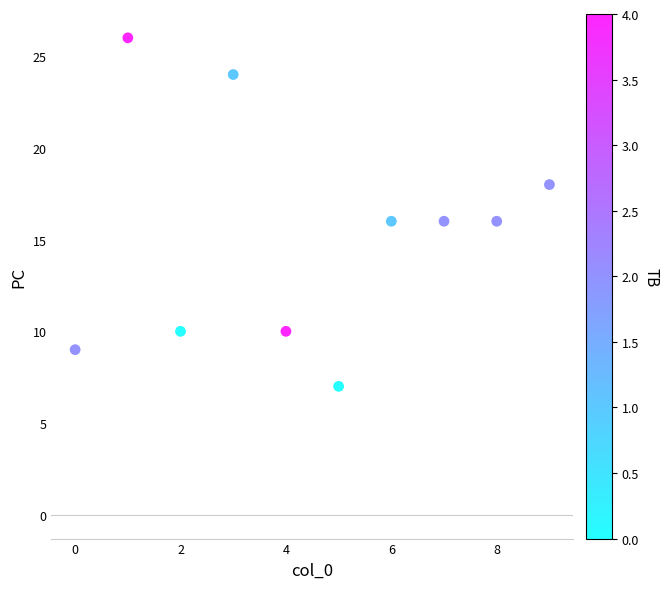

What is the average Y value?

15